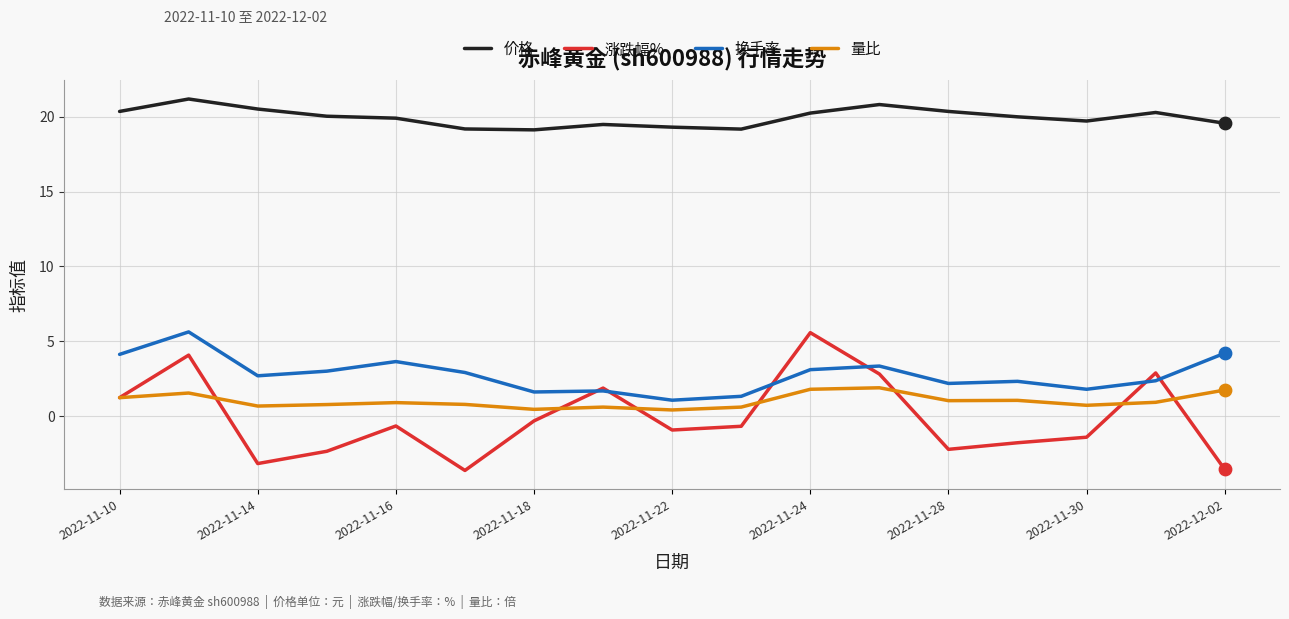

Which series has the largest total across all categories?

价格